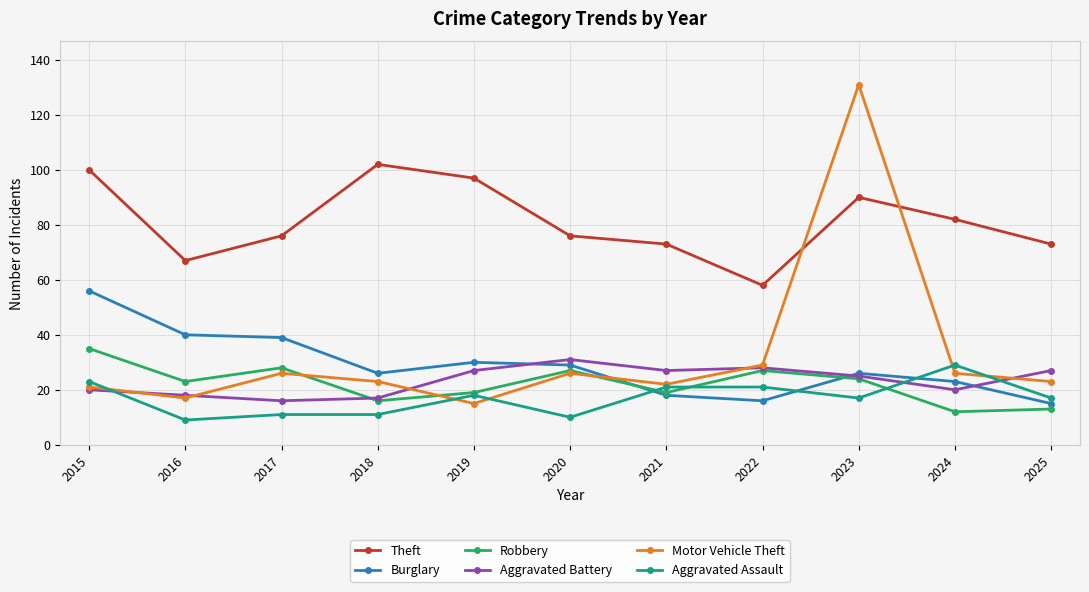

Rank the series by their maximum value, from lowest to highest.

Aggravated Assault, Aggravated Battery, Robbery, Burglary, Theft, Motor Vehicle Theft